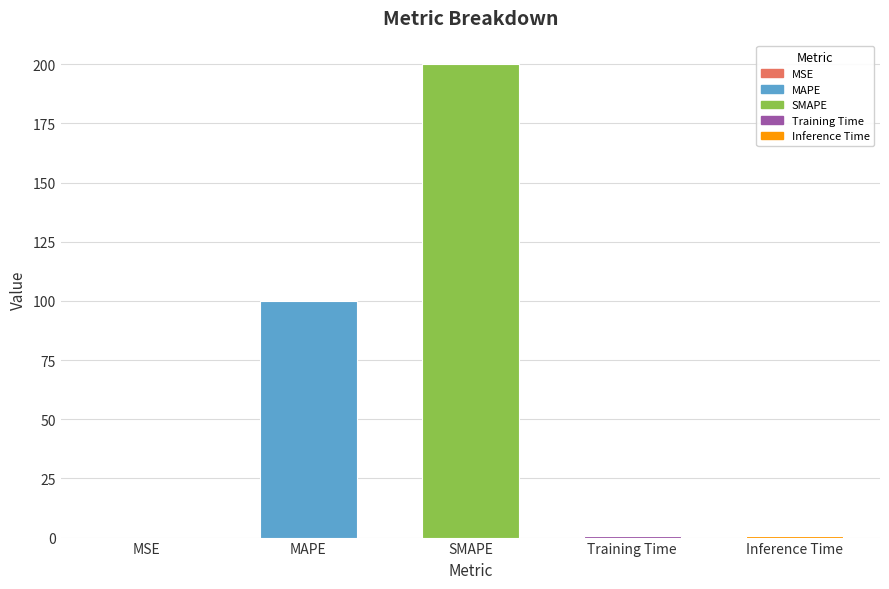

Read the value at SMAPE.

200.0